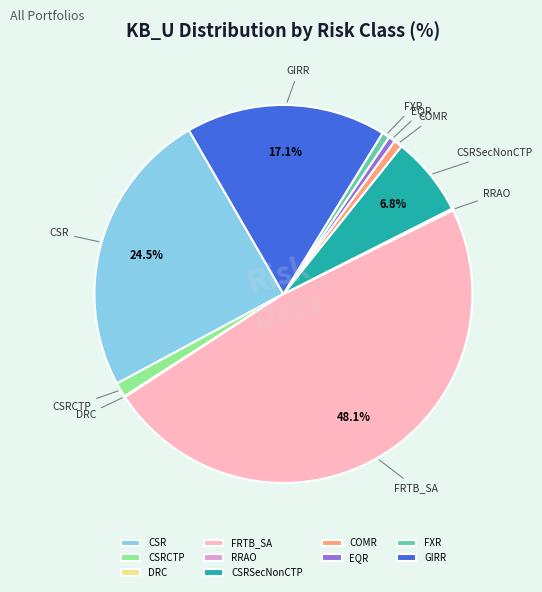

Does FRTB_SA represent more than half of the total?

No